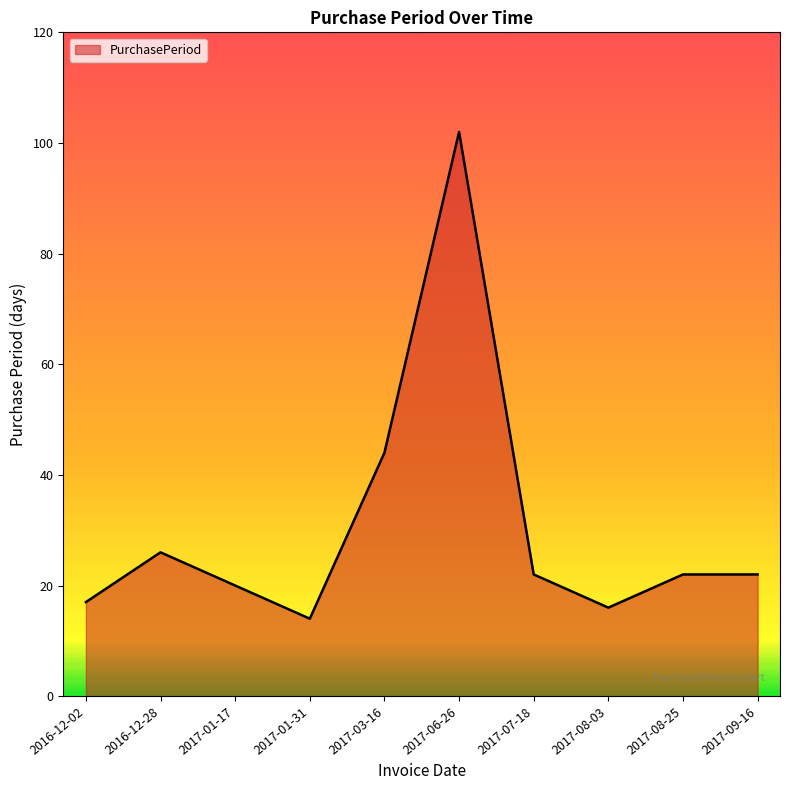

What position from the right is 2017-01-31?

7